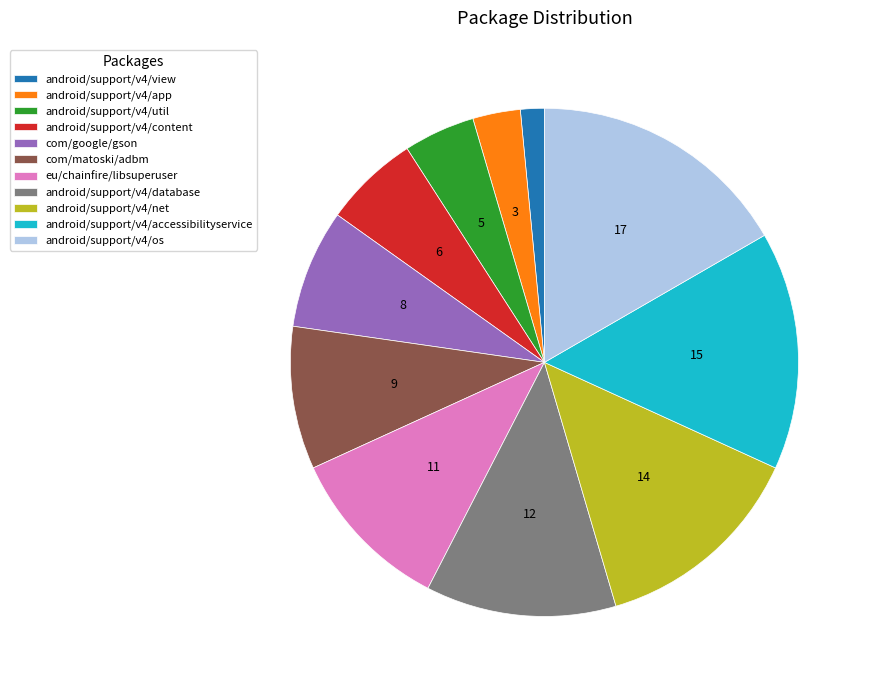

Which has a higher value, android/support/v4/os or eu/chainfire/libsuperuser?

android/support/v4/os